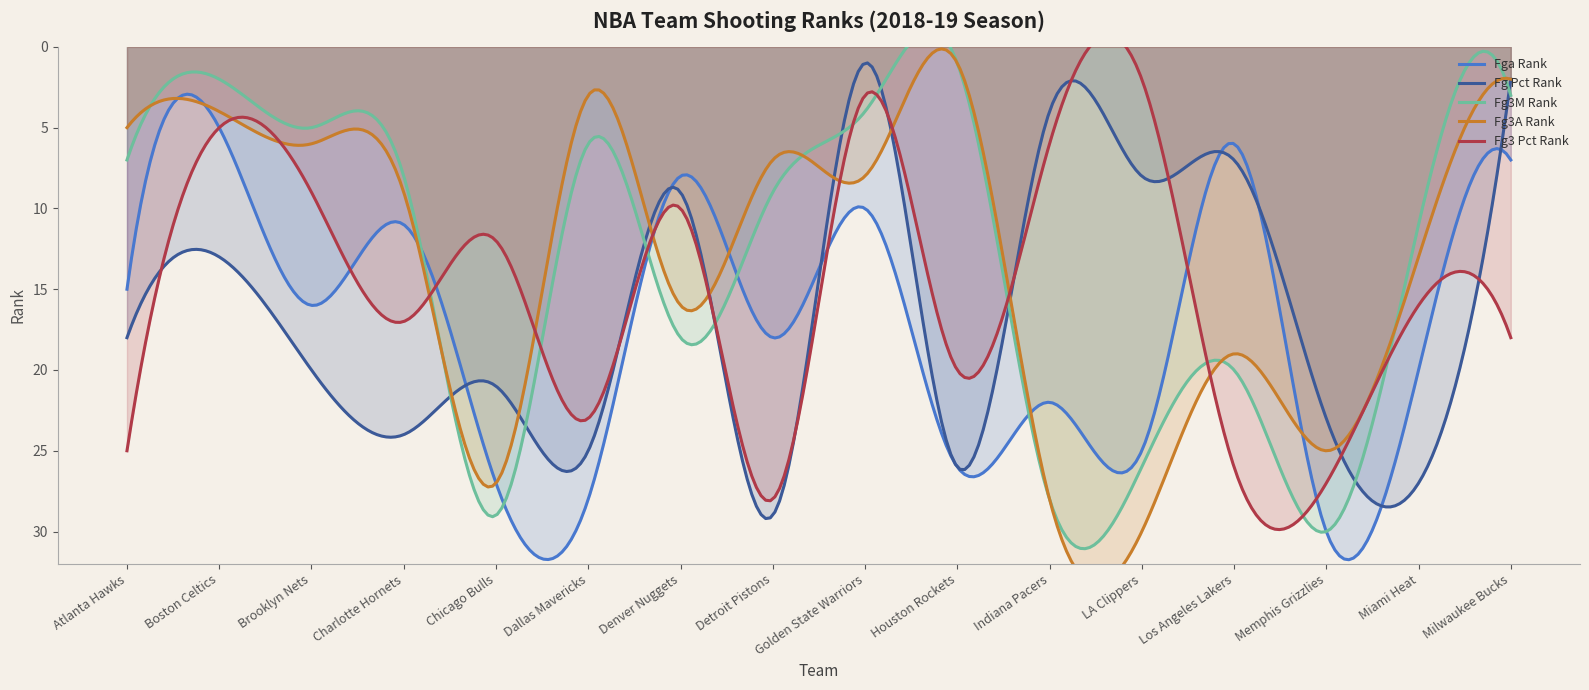

What position from the left is Denver Nuggets?

7